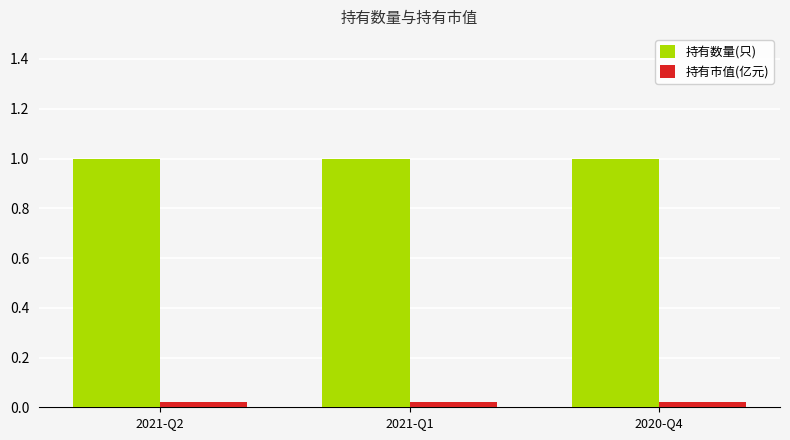

What is the maximum value for 持有数量(只)?

1.0